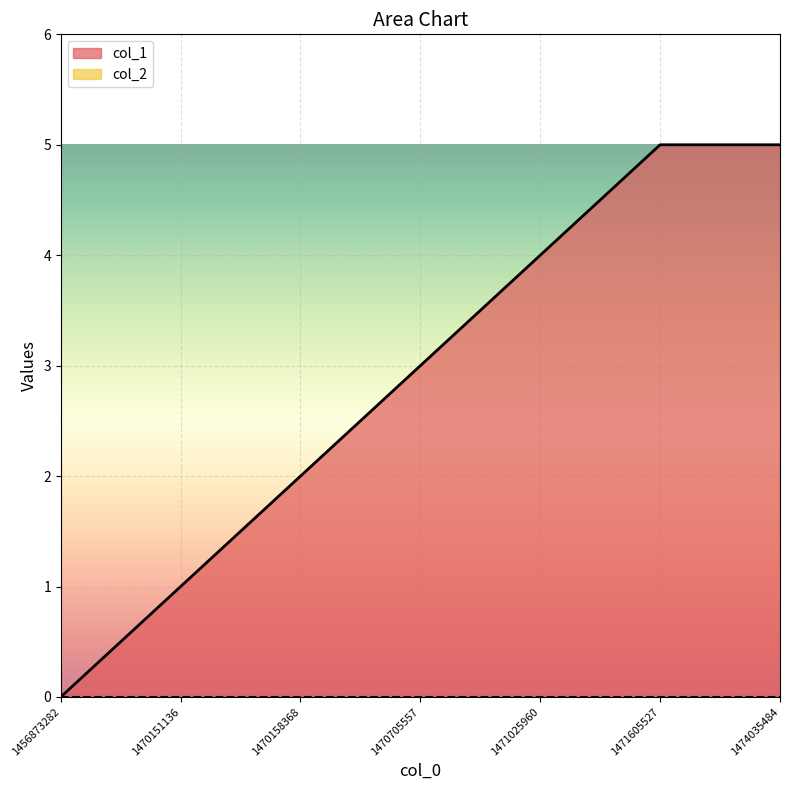

What is the change in value from 1470705557 to 1471605527?

+2